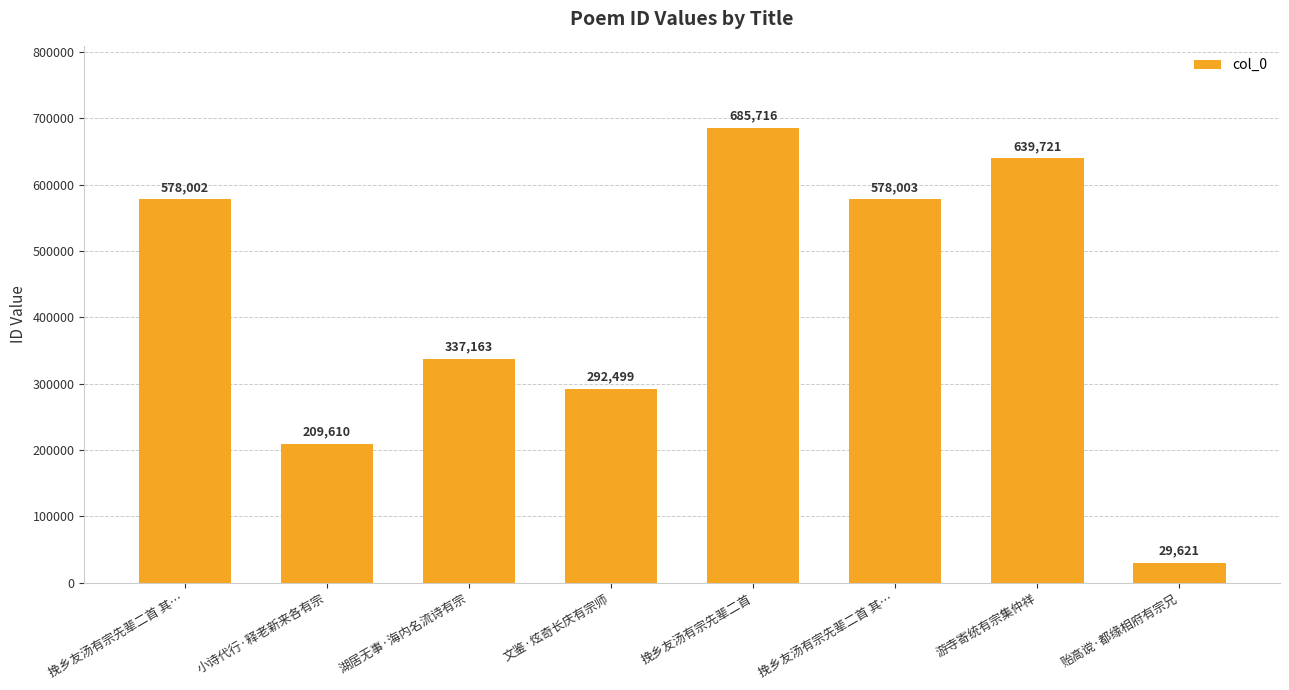

Reading left to right, transcribe all the data shown in this chart.

578002	209610	337163	292499	685716	578003	639721	29621